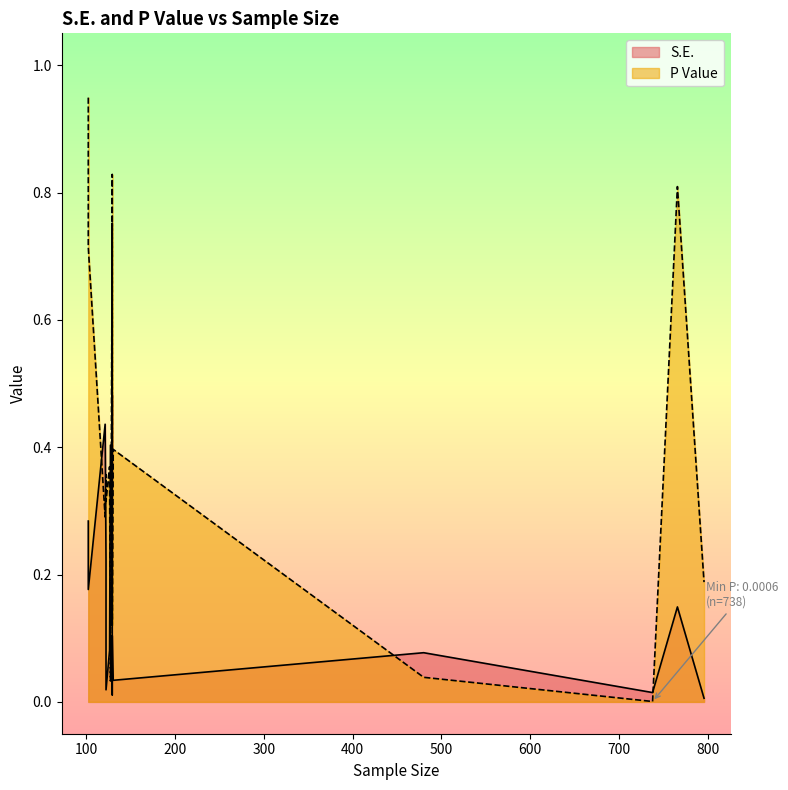

At which category is the sum across all series the highest?

3